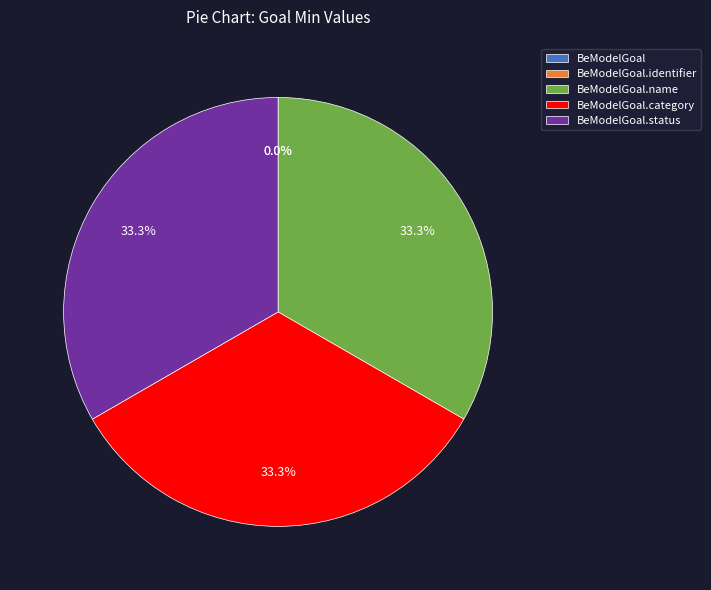

Count the number of slices in the pie.

5